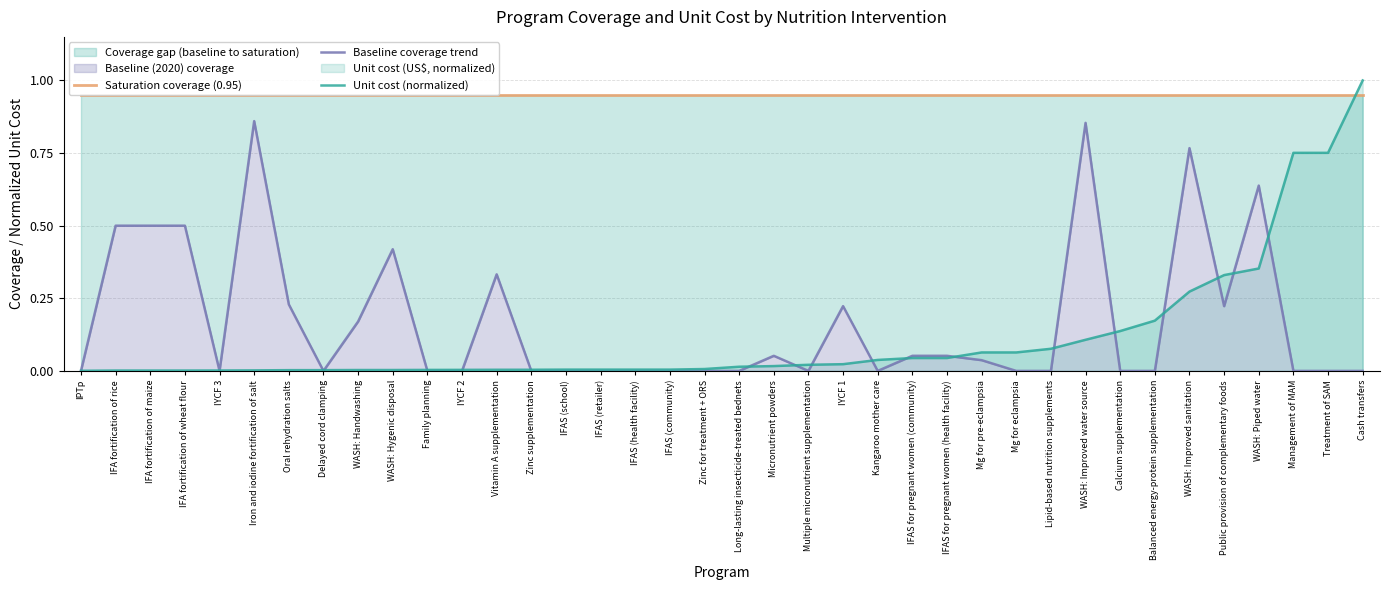

Reading right to left, list all the values displayed in this chart.

Saturation coverage (0.95): Cash transfers=0.9	Treatment of SAM=0.9	Management of MAM=0.9	WASH: Piped water=0.9	Public provision of complementary foods=0.9	WASH: Improved sanitation=0.9	Balanced energy-protein supplementation=0.9	Calcium supplementation=0.9	WASH: Improved water source=0.9	Lipid-based nutrition supplements=0.9	Mg for eclampsia=0.9	Mg for pre-eclampsia=0.9	IFAS for pregnant women (health facility)=0.9	IFAS for pregnant women (community)=0.9	Kangaroo mother care=0.9	IYCF 1=0.9	Multiple micronutrient supplementation=0.9	Micronutrient powders=0.9	Long-lasting insecticide-treated bednets=0.9	Zinc for treatment + ORS=0.9	IFAS (community)=0.9	IFAS (health facility)=0.9	IFAS (retailer)=0.9	IFAS (school)=0.9	Zinc supplementation=0.9	Vitamin A supplementation=0.9	IYCF 2=0.9	Family planning=0.9	WASH: Hygenic disposal=0.9	WASH: Handwashing=0.9	Delayed cord clamping=0.9	Oral rehydration salts=0.9	Iron and iodine fortification of salt=0.9	IYCF 3=0.9	IFA fortification of wheat flour=0.9	IFA fortification of maize=0.9	IFA fortification of rice=0.9	IPTp=0.9
Baseline coverage trend: Cash transfers=0.0	Treatment of SAM=0.0	Management of MAM=0.0	WASH: Piped water=0.6	Public provision of complementary foods=0.2	WASH: Improved sanitation=0.8	Balanced energy-protein supplementation=0.0	Calcium supplementation=0.0	WASH: Improved water source=0.9	Lipid-based nutrition supplements=0.0	Mg for eclampsia=0.0	Mg for pre-eclampsia=0.0	IFAS for pregnant women (health facility)=0.1	IFAS for pregnant women (community)=0.1	Kangaroo mother care=0.0	IYCF 1=0.2	Multiple micronutrient supplementation=0.0	Micronutrient powders=0.1	Long-lasting insecticide-treated bednets=0.0	Zinc for treatment + ORS=0.0	IFAS (community)=0.0	IFAS (health facility)=0.0	IFAS (retailer)=0.0	IFAS (school)=0.0	Zinc supplementation=0.0	Vitamin A supplementation=0.3	IYCF 2=0.0	Family planning=0.0	WASH: Hygenic disposal=0.4	WASH: Handwashing=0.2	Delayed cord clamping=0.0	Oral rehydration salts=0.2	Iron and iodine fortification of salt=0.9	IYCF 3=0.0	IFA fortification of wheat flour=0.5	IFA fortification of maize=0.5	IFA fortification of rice=0.5	IPTp=0.0
Unit cost (normalized): Cash transfers=1.0	Treatment of SAM=0.8	Management of MAM=0.8	WASH: Piped water=0.4	Public provision of complementary foods=0.3	WASH: Improved sanitation=0.3	Balanced energy-protein supplementation=0.2	Calcium supplementation=0.1	WASH: Improved water source=0.1	Lipid-based nutrition supplements=0.1	Mg for eclampsia=0.1	Mg for pre-eclampsia=0.1	IFAS for pregnant women (health facility)=0.0	IFAS for pregnant women (community)=0.0	Kangaroo mother care=0.0	IYCF 1=0.0	Multiple micronutrient supplementation=0.0	Micronutrient powders=0.0	Long-lasting insecticide-treated bednets=0.0	Zinc for treatment + ORS=0.0	IFAS (community)=0.0	IFAS (health facility)=0.0	IFAS (retailer)=0.0	IFAS (school)=0.0	Zinc supplementation=0.0	Vitamin A supplementation=0.0	IYCF 2=0.0	Family planning=0.0	WASH: Hygenic disposal=0.0	WASH: Handwashing=0.0	Delayed cord clamping=0.0	Oral rehydration salts=0.0	Iron and iodine fortification of salt=0.0	IYCF 3=0.0	IFA fortification of wheat flour=0.0	IFA fortification of maize=0.0	IFA fortification of rice=0.0	IPTp=0.0